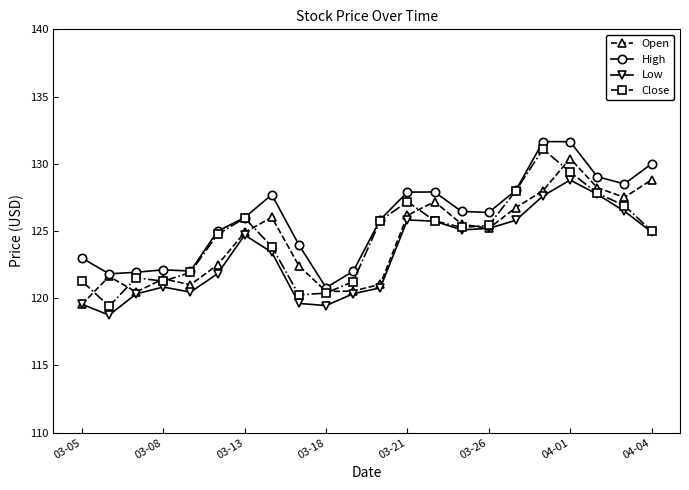

How many lines are shown in the chart?

4